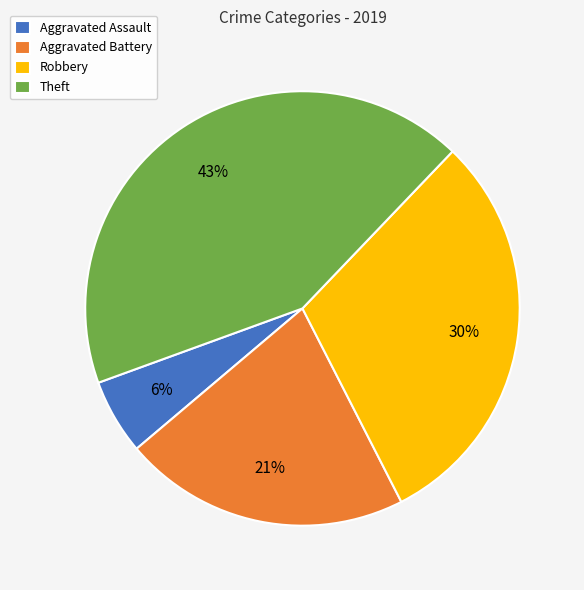

Rank the categories by value from lowest to highest.

Aggravated Assault, Aggravated Battery, Robbery, Theft